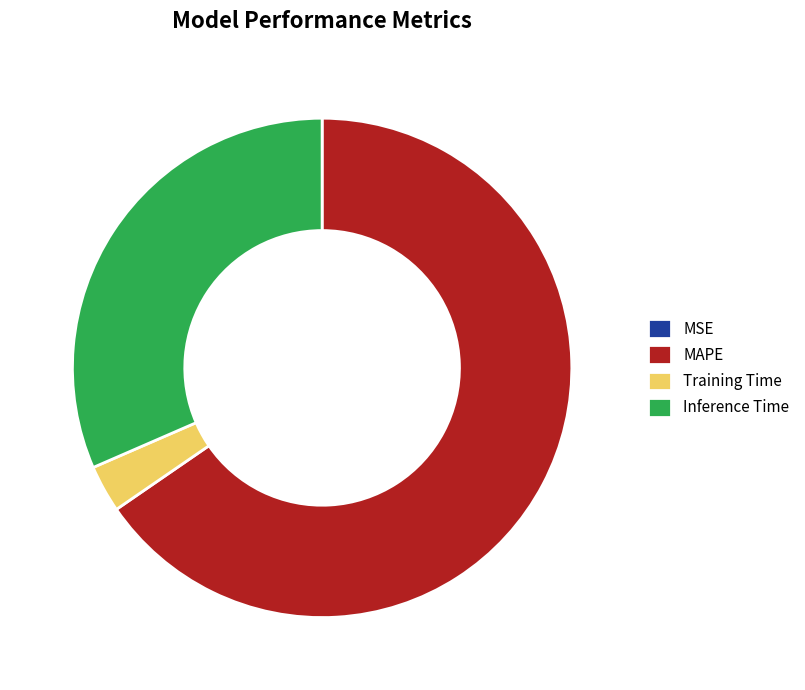

Which slice is the largest?

MAPE